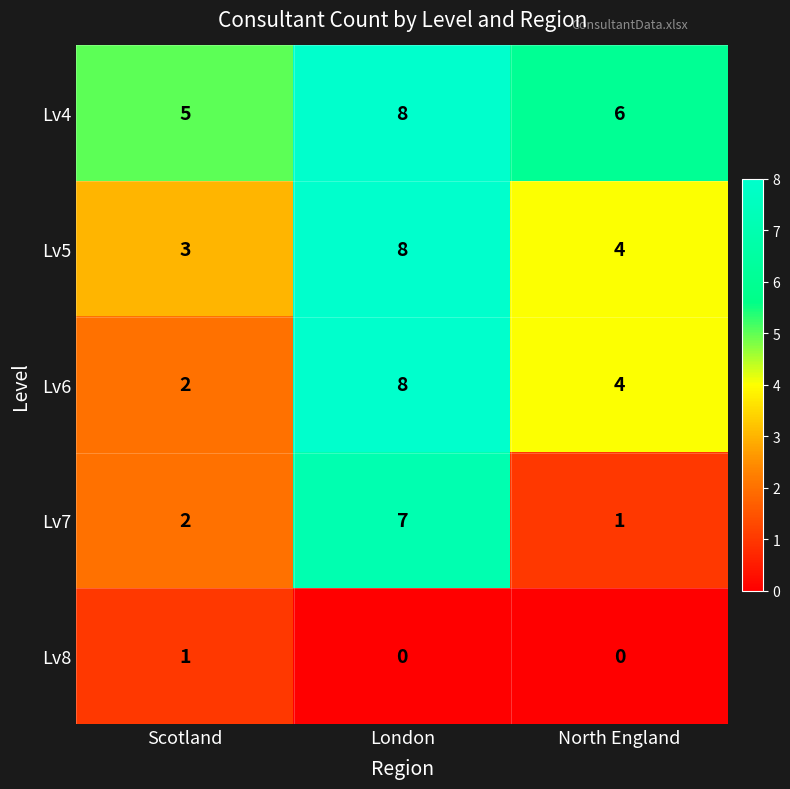

Reading left to right, transcribe all the data shown in this chart.

Lv4: Scotland=5	London=8	North England=6
Lv5: Scotland=3	London=8	North England=4
Lv6: Scotland=2	London=8	North England=4
Lv7: Scotland=2	London=7	North England=1
Lv8: Scotland=1	London=0	North England=0